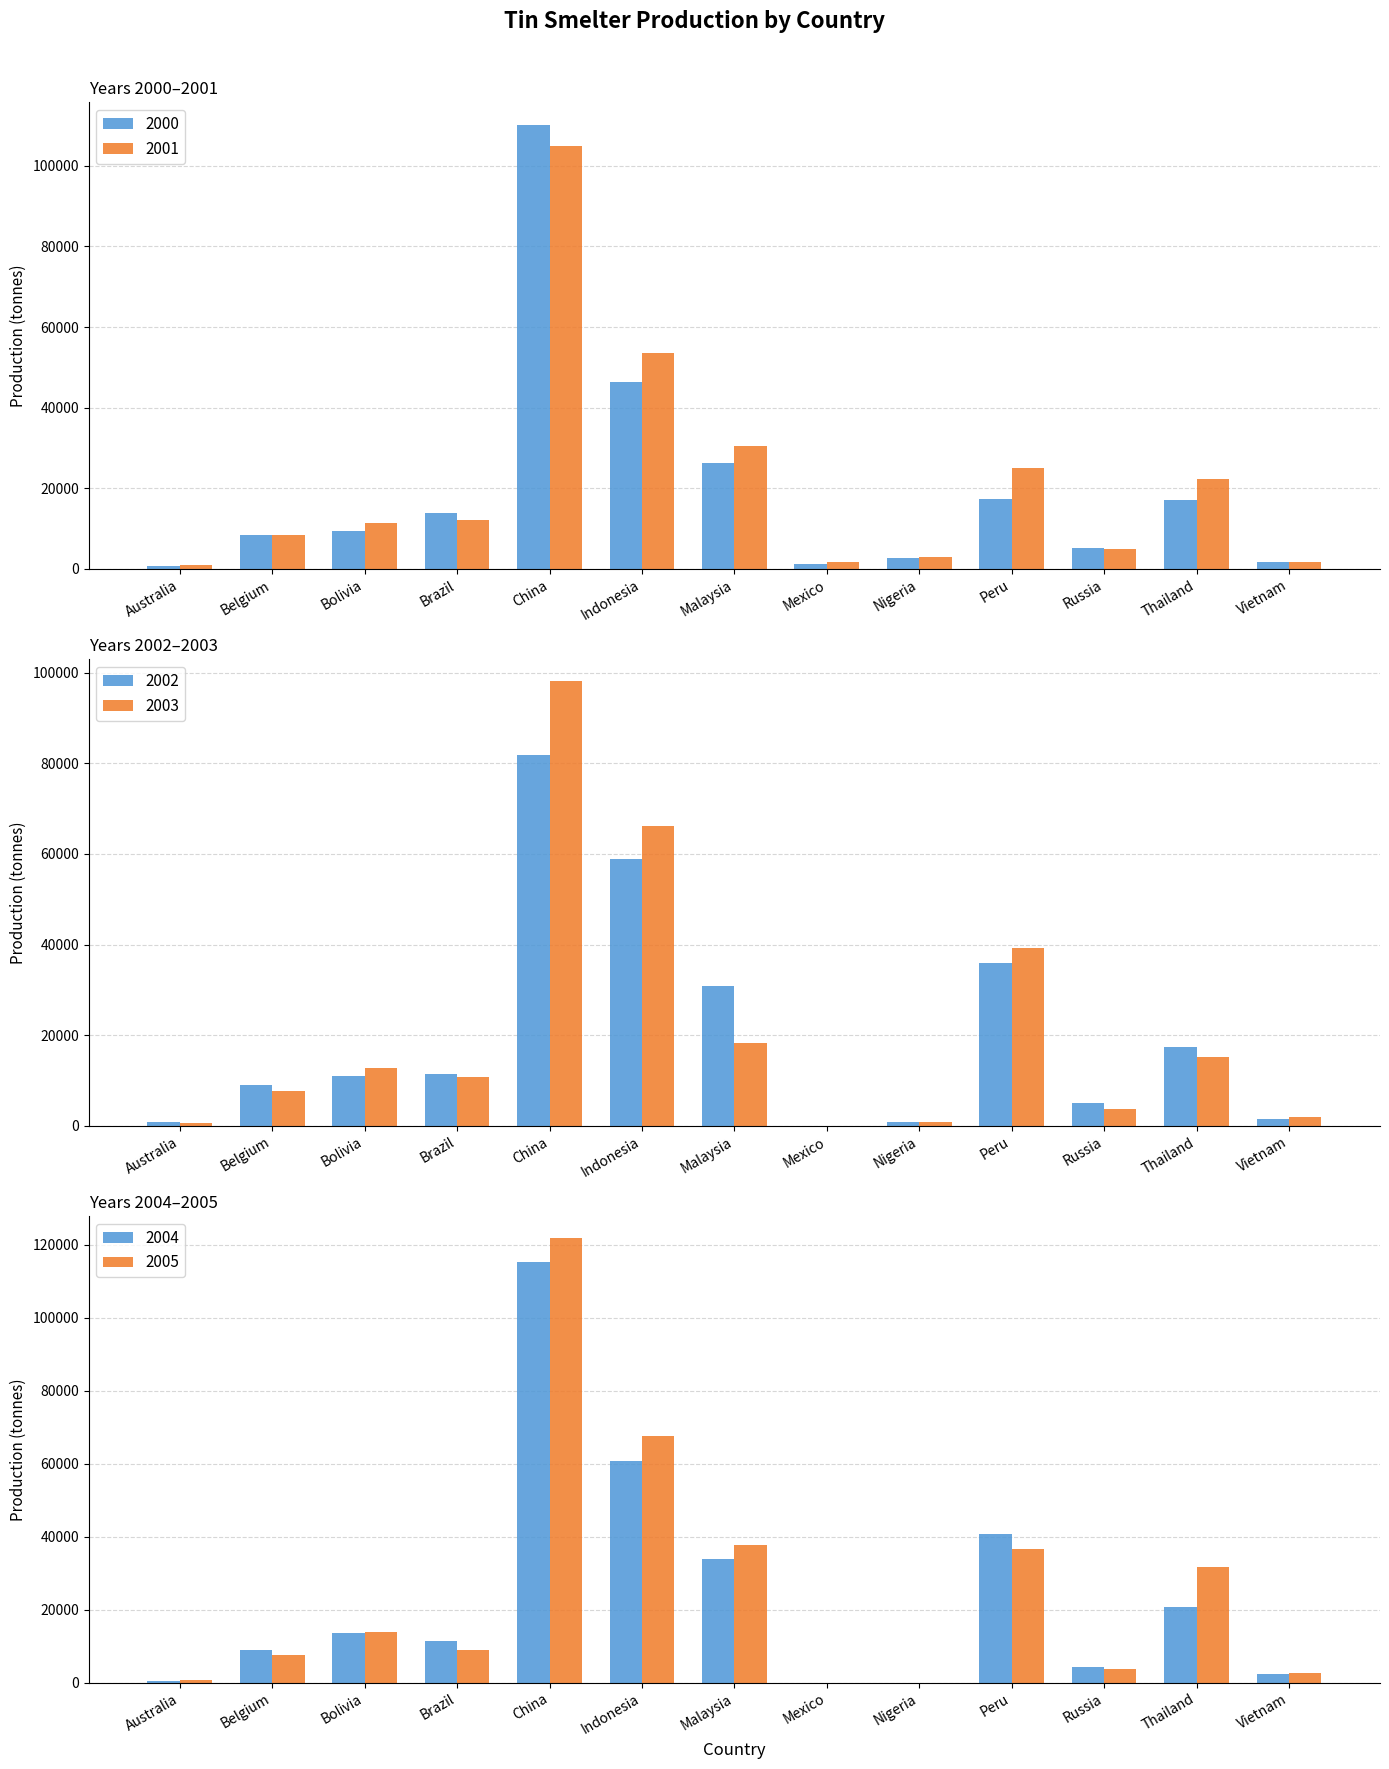

Which series has the widest spread of values?

2005